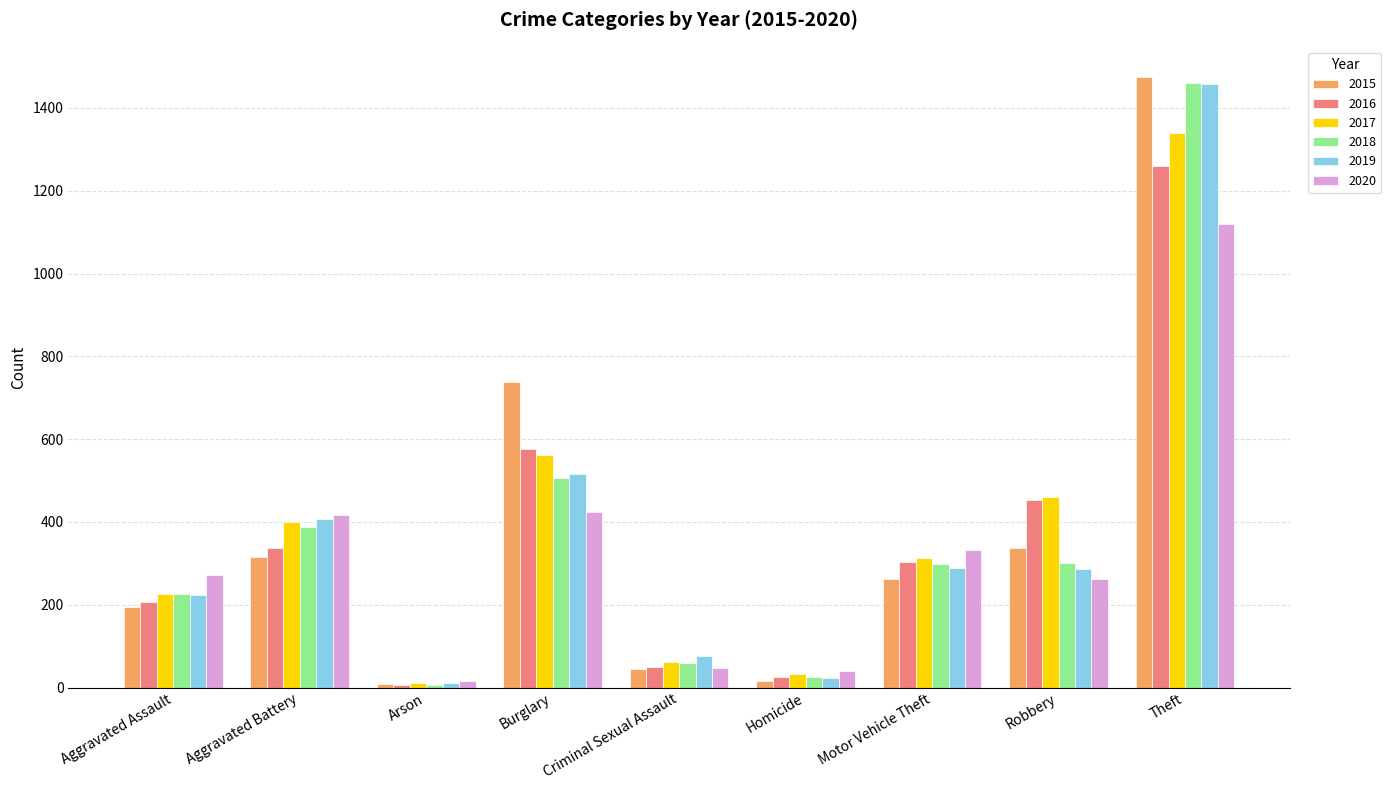

Count the number of data series in this chart.

6